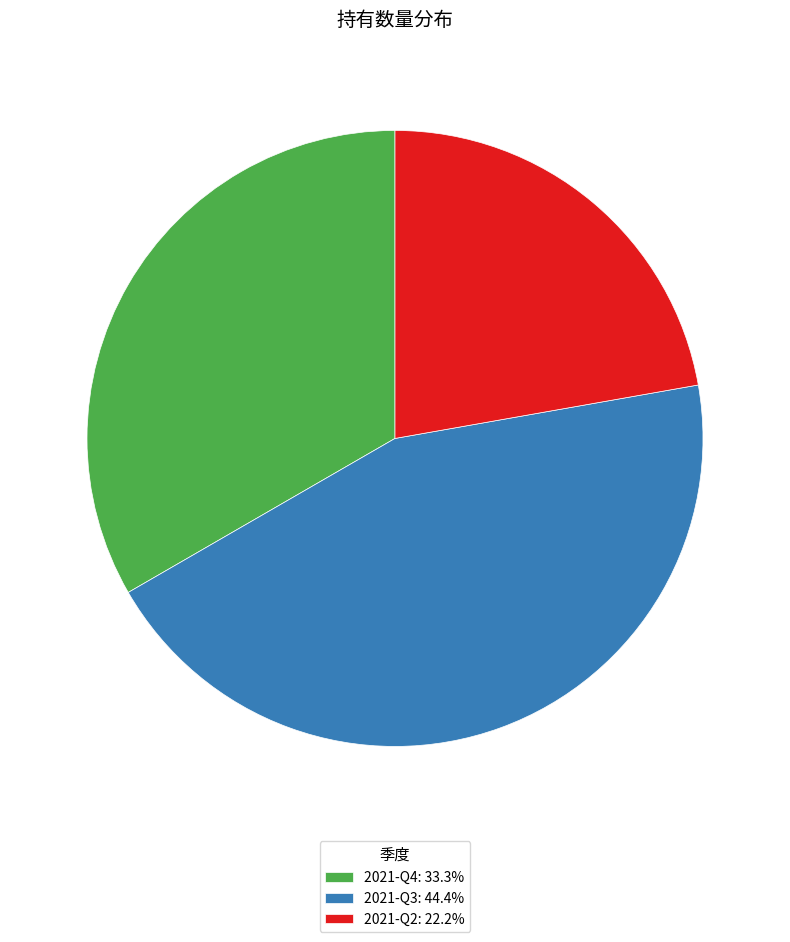

Is the sum of 2021-Q3: 44.4% and 2021-Q4: 33.3% greater than half?

Yes